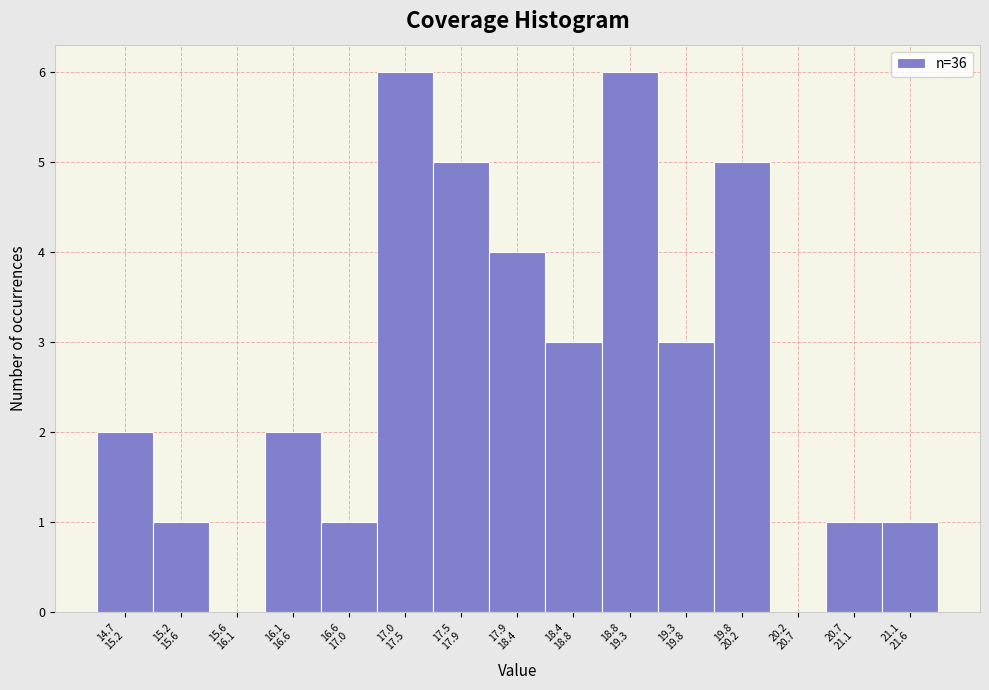

What is the maximum value shown in the chart?

6